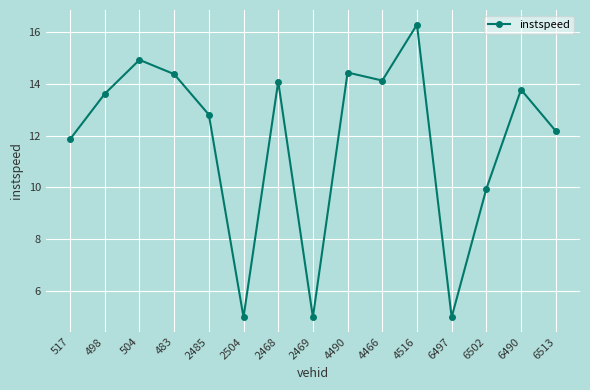

Approximately how many times larger is the value at 4516 compared to 4490?

1.1